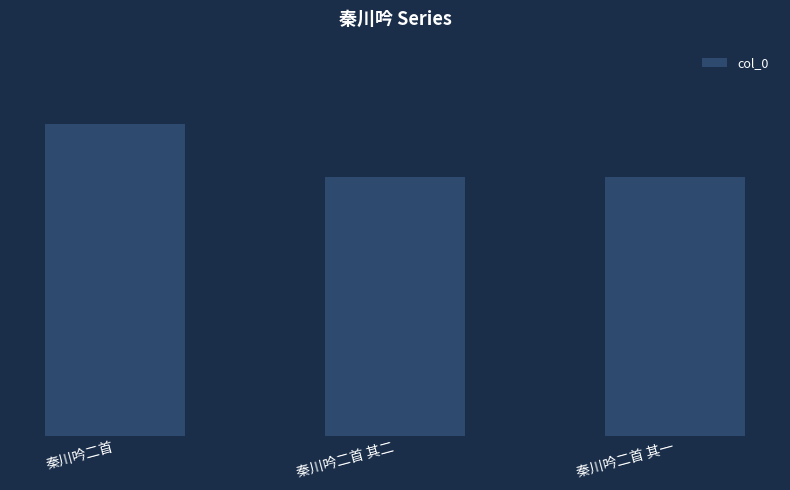

Are the bars horizontal?

No